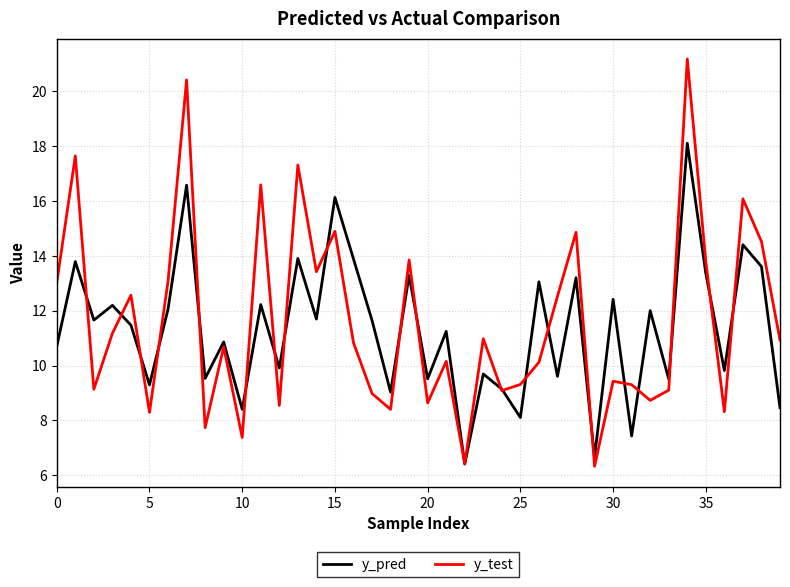

Rank the series by their maximum value, from highest to lowest.

y_test, y_pred